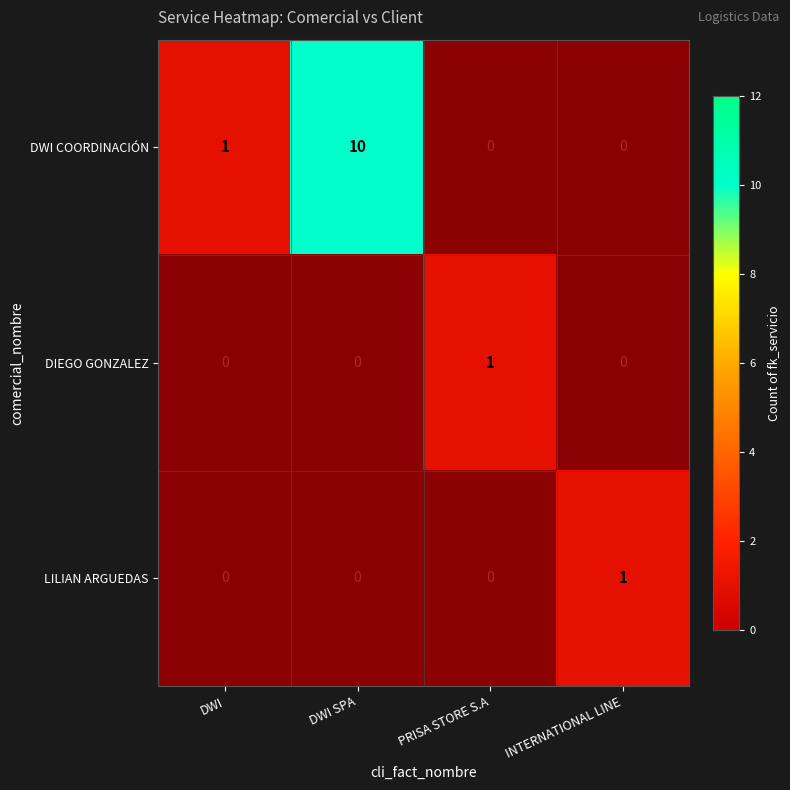

The DWI COORDINACIÓN series shows 10 at DWI SPA. True or false?

True